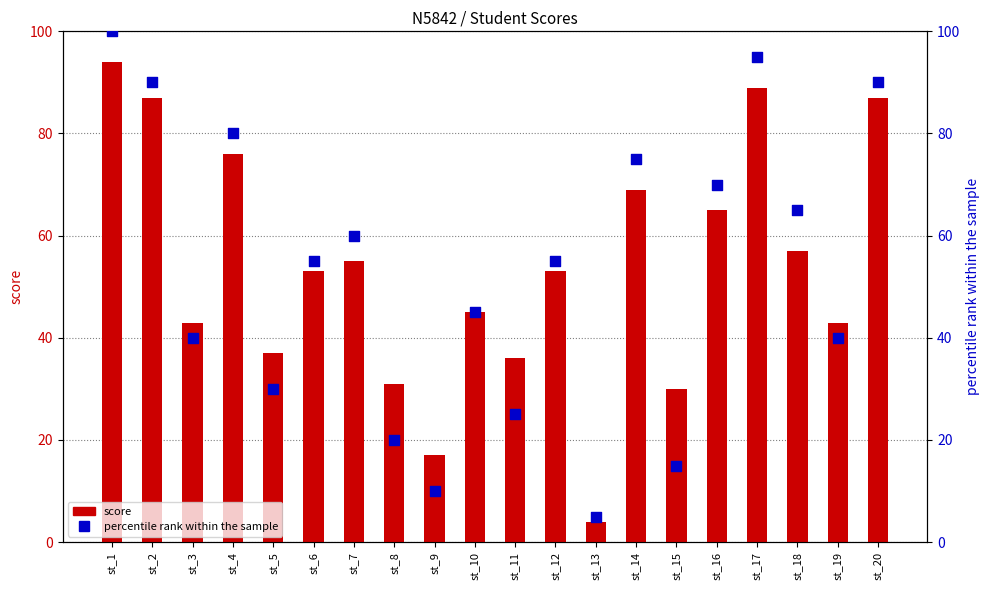

What are all the series names shown in the legend?

score, percentile rank within the sample